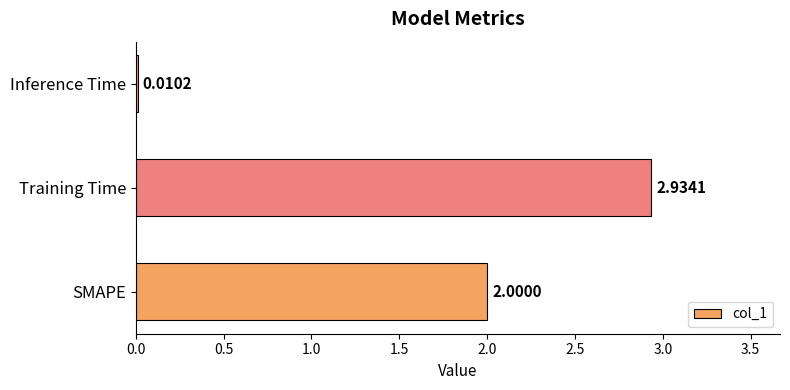

At which category does the chart reach its peak across all series?

Training Time